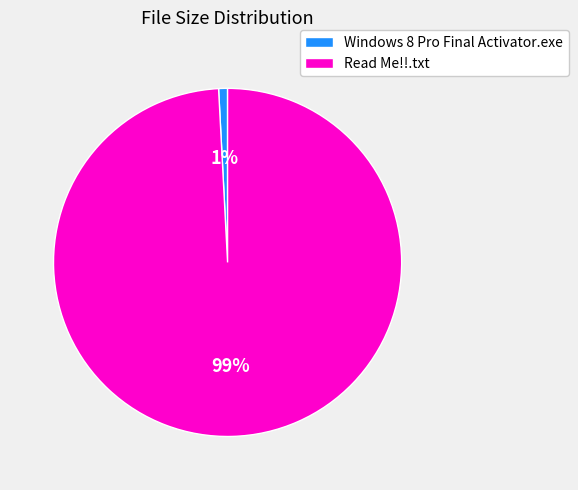

To the nearest percent, what is the combined percentage of Windows 8 Pro Final Activator.exe and Read Me!!.txt?

100%